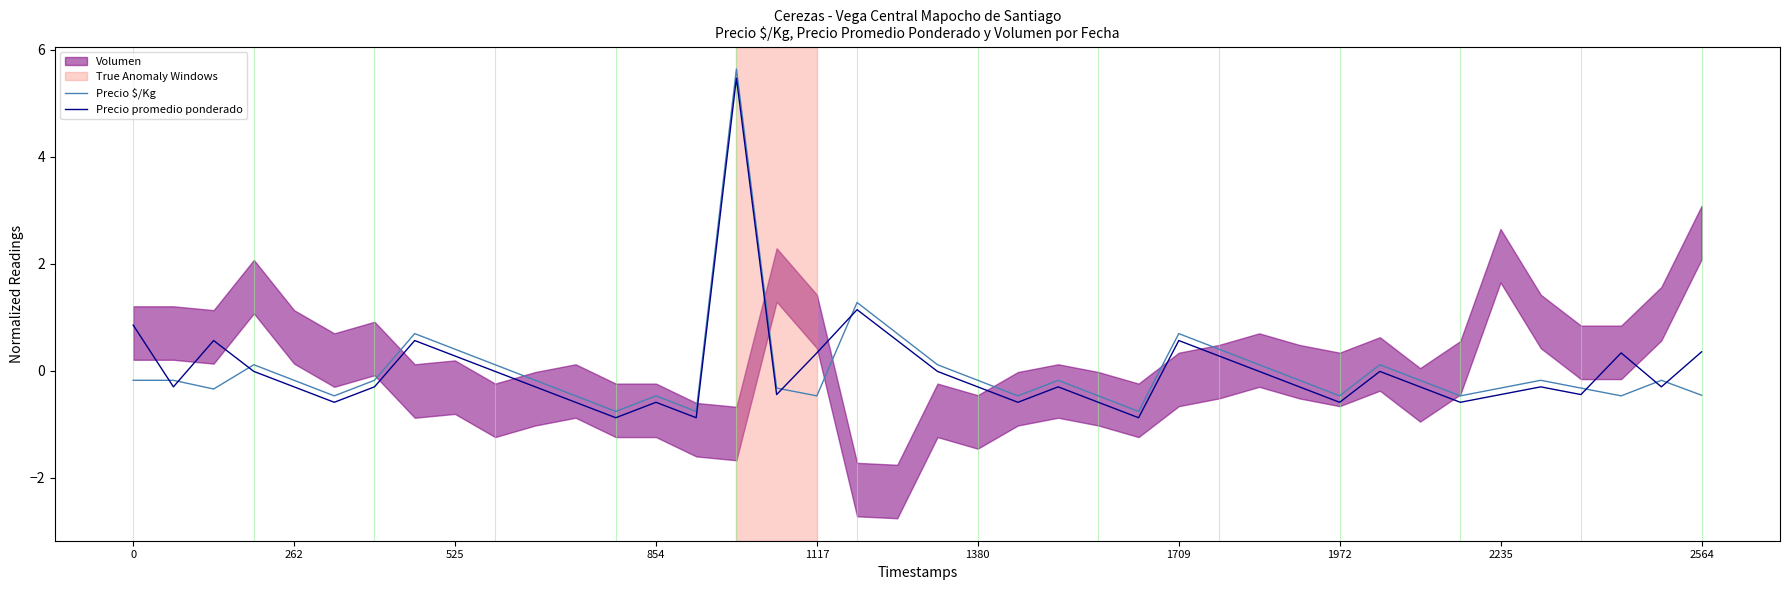

Read the Precio $/Kg value at 37.

-0.5